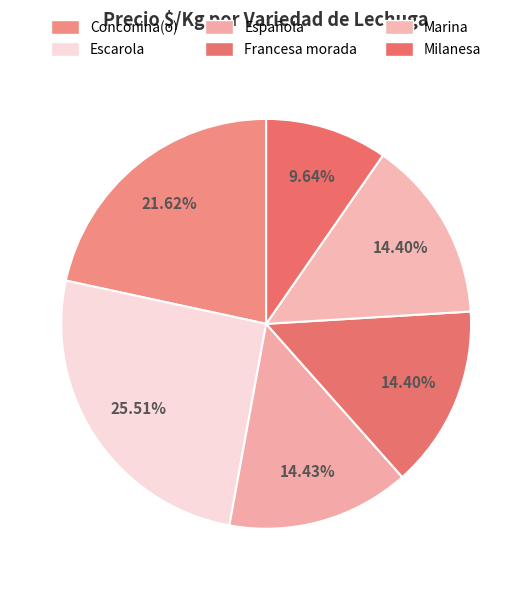

What is the largest slice in the pie chart?

Escarola